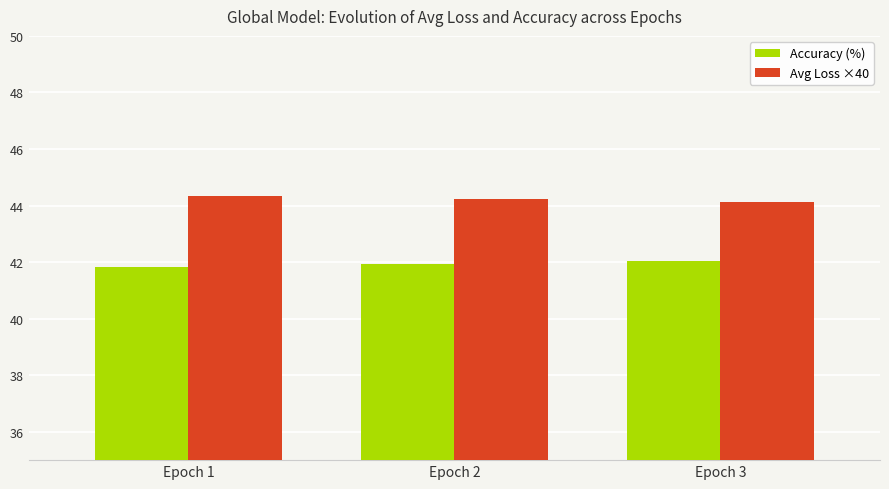

What is the difference between the highest and lowest values at Epoch 1?

2.5